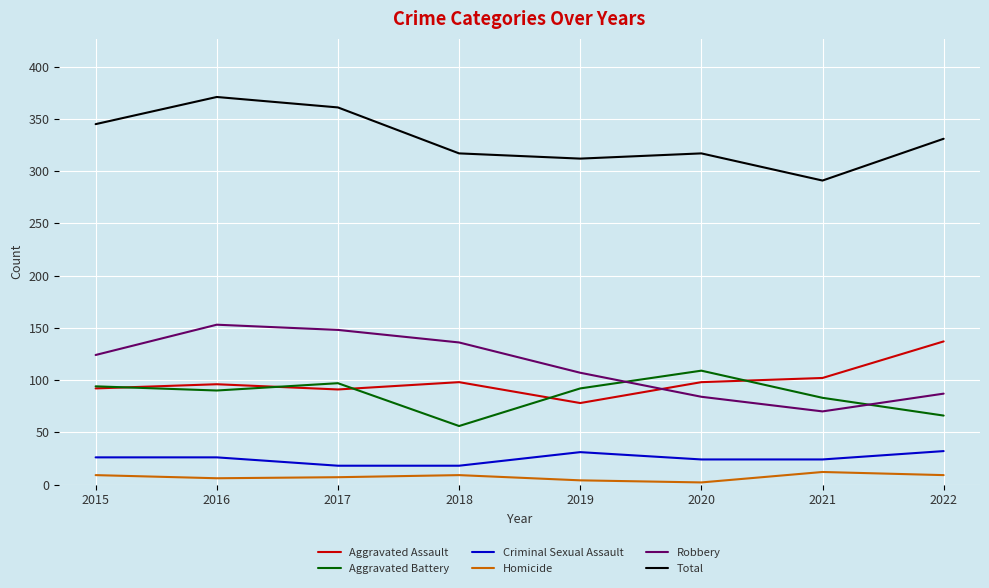

What is the minimum value for Aggravated Assault?

78